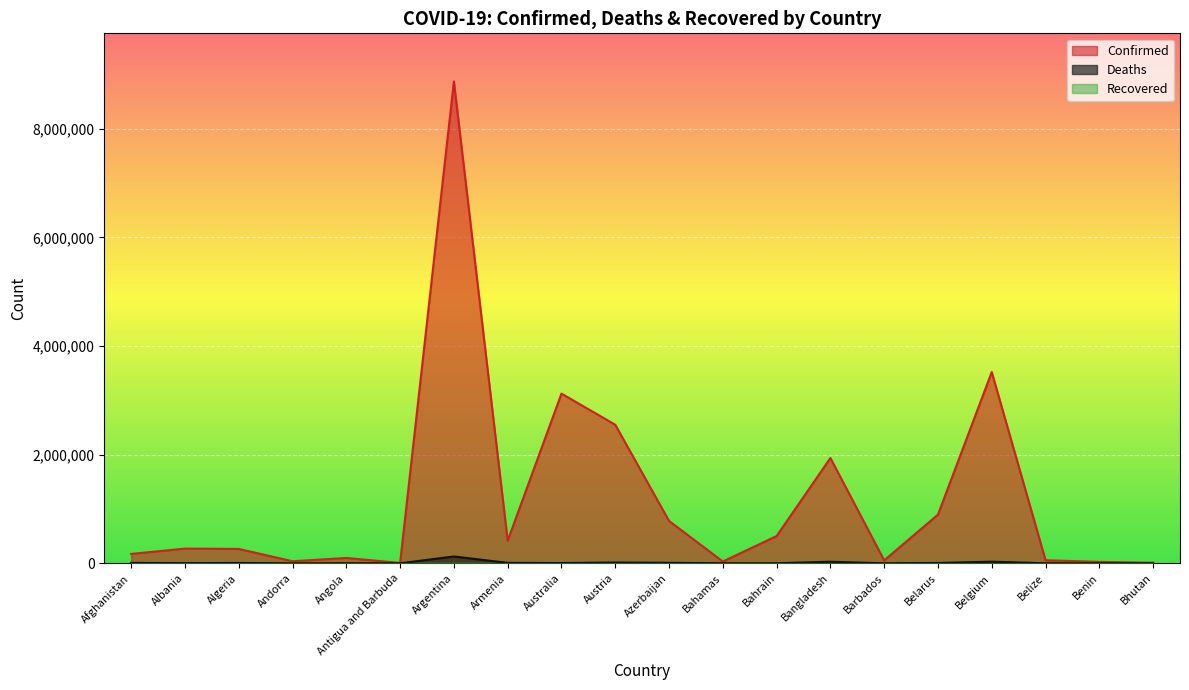

Reading left to right, what are all the values shown in this chart?

Confirmed: Afghanistan=172901	Albania=270734	Algeria=264488	Andorra=37901	Angola=98698	Antigua and Barbuda=7429	Argentina=8868188	Armenia=417456	Australia=3123585	Austria=2550371	Azerbaijan=779783	Bahamas=33081	Bahrain=501643	Bangladesh=1938135	Barbados=54344	Belarus=896319	Belgium=3520568	Belize=56450	Benin=26567	Bhutan=10514
Deaths: Afghanistan=7574	Albania=3453	Algeria=6816	Andorra=151	Angola=1899	Antigua and Barbuda=135	Argentina=125775	Armenia=8378	Australia=5062	Austria=14661	Azerbaijan=9307	Bahamas=770	Bahrain=1444	Bangladesh=28995	Barbados=311	Belarus=6407	Belgium=30040	Belize=648	Benin=163	Bhutan=6